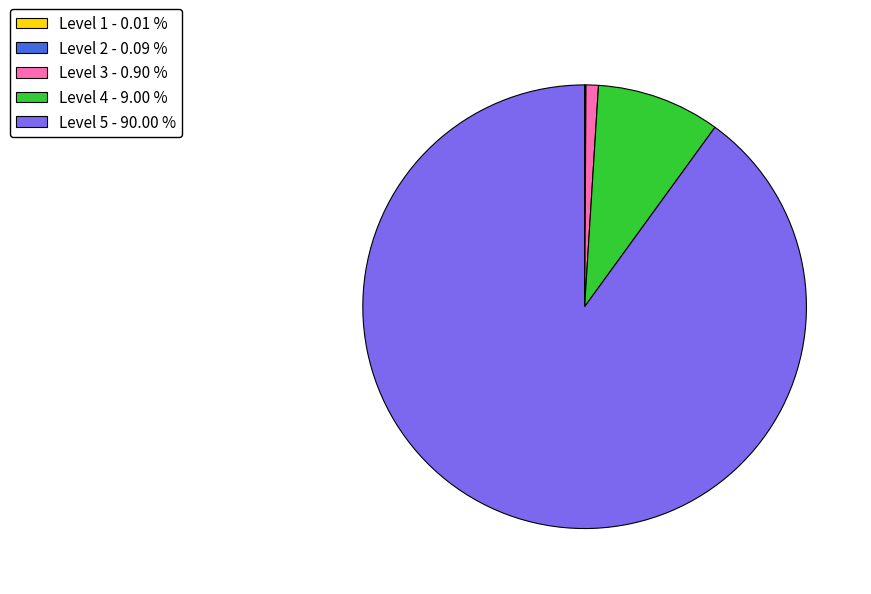

Which category has the biggest portion of the pie?

Level 5 - 90.00 %